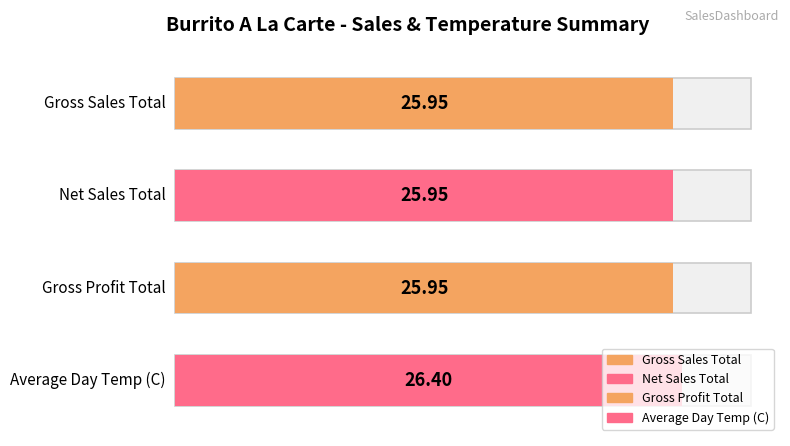

True or false: % Net Sales has a value of 0.6 at 2019-10-15.

False